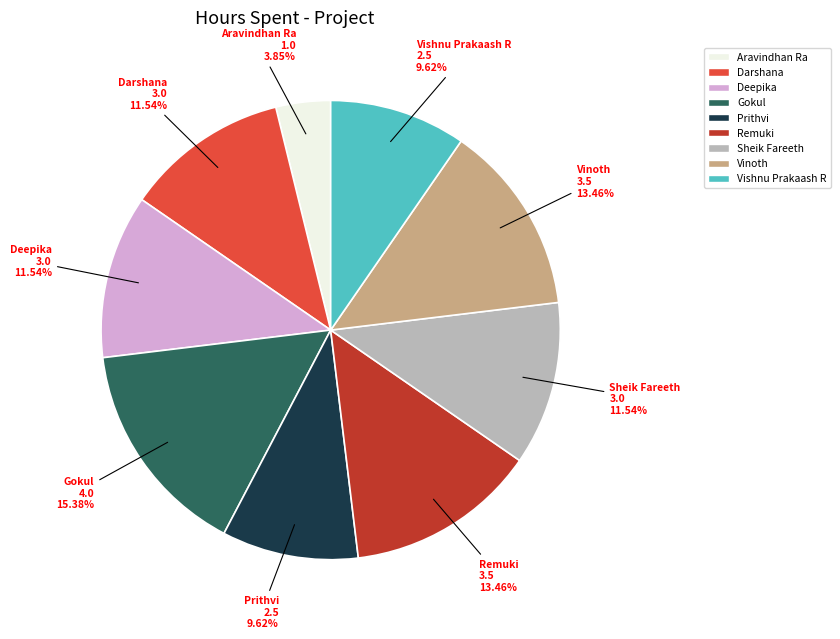

The Vishnu Prakaash R slice represents 10% of the pie. True or false?

True